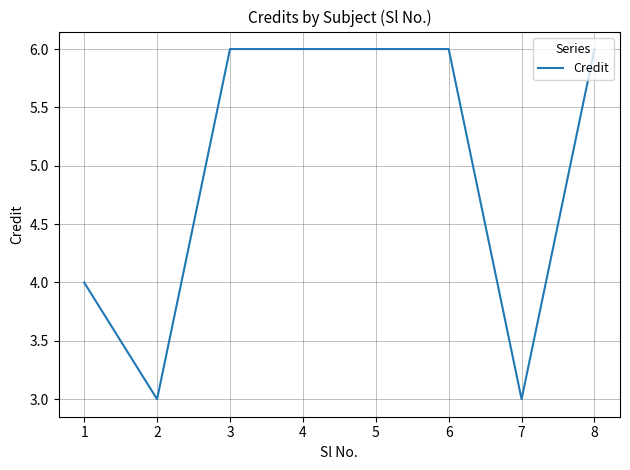

Approximately how many times larger is the value at 6 compared to 5?

1.0